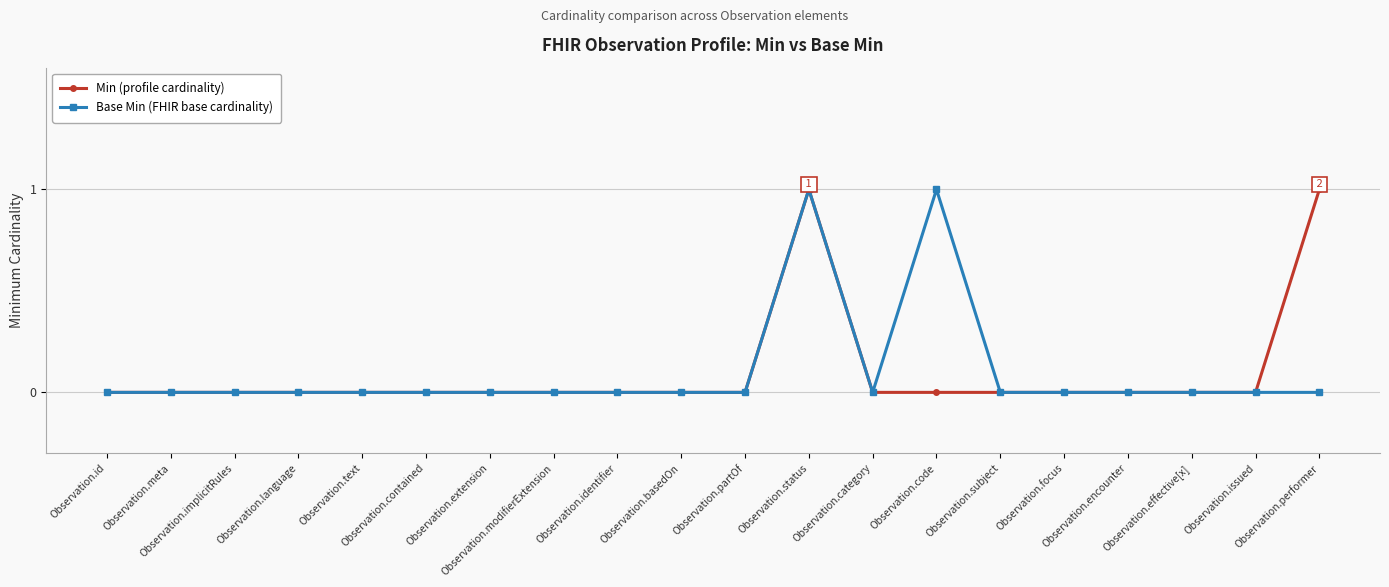

Reading left to right, extract all data points from this chart.

Min (profile cardinality): Observation.id=0	Observation.meta=0	Observation.implicitRules=0	Observation.language=0	Observation.text=0	Observation.contained=0	Observation.extension=0	Observation.modifierExtension=0	Observation.identifier=0	Observation.basedOn=0	Observation.partOf=0	Observation.status=1	Observation.category=0	Observation.code=0	Observation.subject=0	Observation.focus=0	Observation.encounter=0	Observation.effective[x]=0	Observation.issued=0	Observation.performer=1
Base Min (FHIR base cardinality): Observation.id=0	Observation.meta=0	Observation.implicitRules=0	Observation.language=0	Observation.text=0	Observation.contained=0	Observation.extension=0	Observation.modifierExtension=0	Observation.identifier=0	Observation.basedOn=0	Observation.partOf=0	Observation.status=1	Observation.category=0	Observation.code=1	Observation.subject=0	Observation.focus=0	Observation.encounter=0	Observation.effective[x]=0	Observation.issued=0	Observation.performer=0